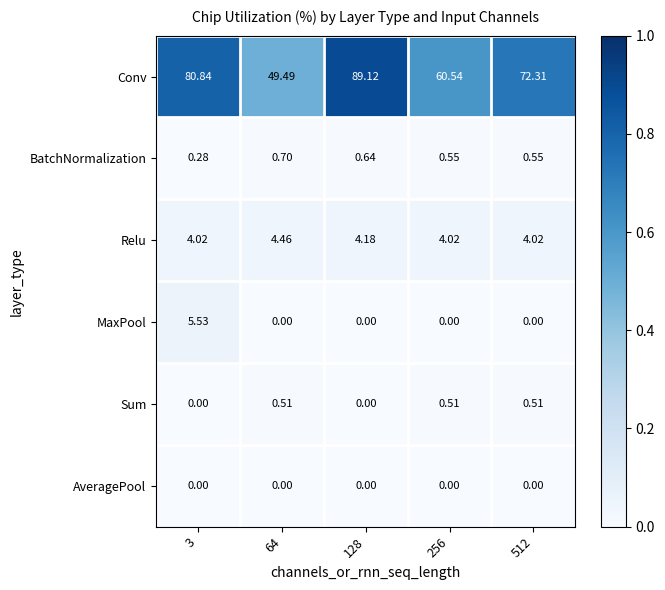

Between 64 and 512, which series saw the biggest shift?

Conv